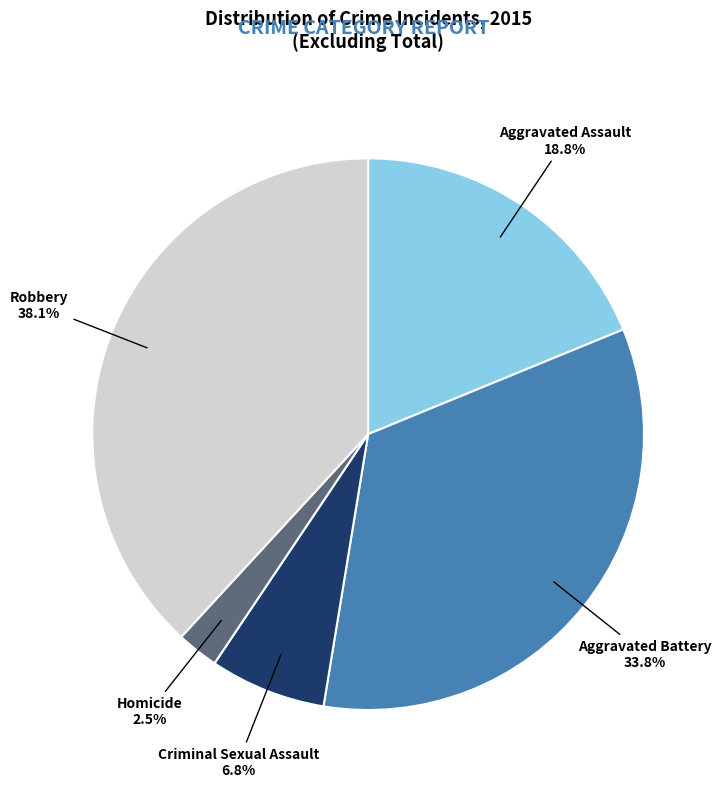

Is there any slice that represents more than half of the pie?

No